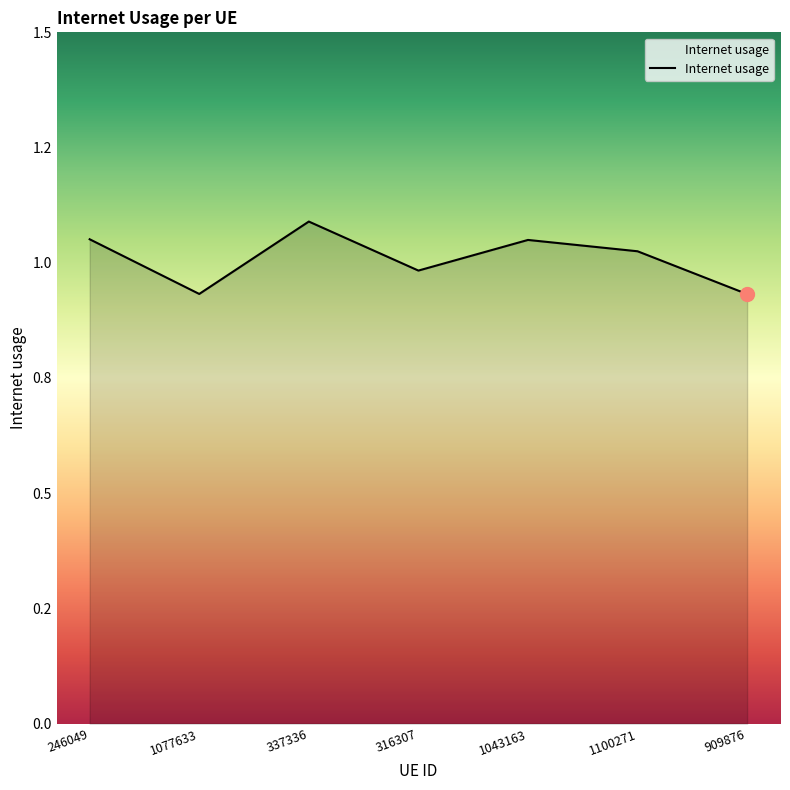

Where is the first local maximum?

337336